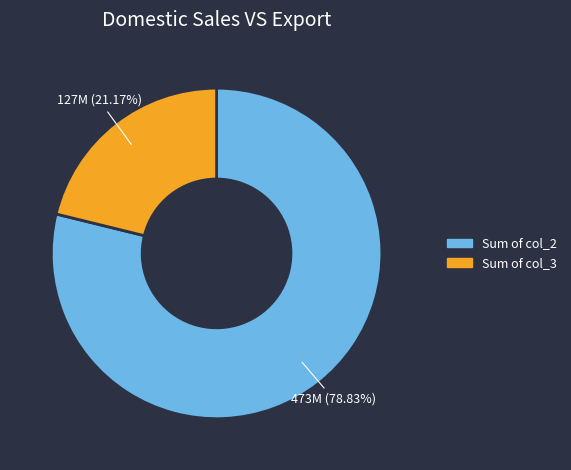

Is there any slice that represents more than half of the pie?

Yes